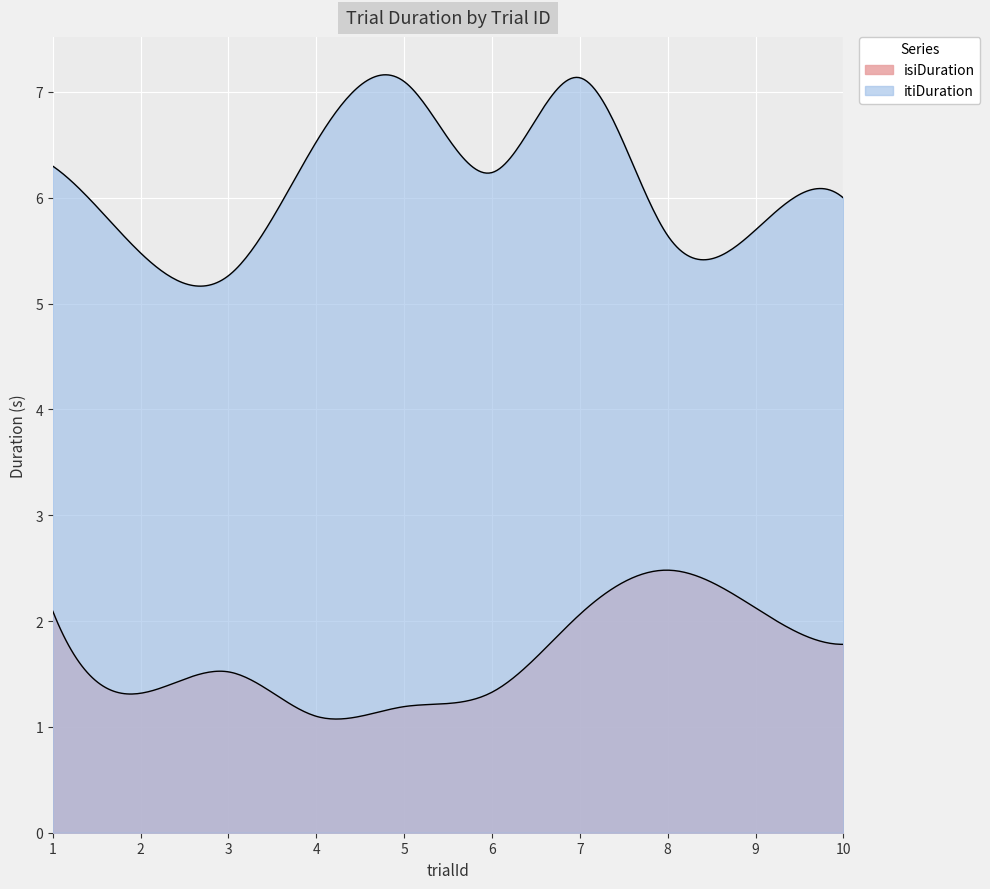

In itiDuration, how many points are higher than both neighbors (excluding endpoints)?

2